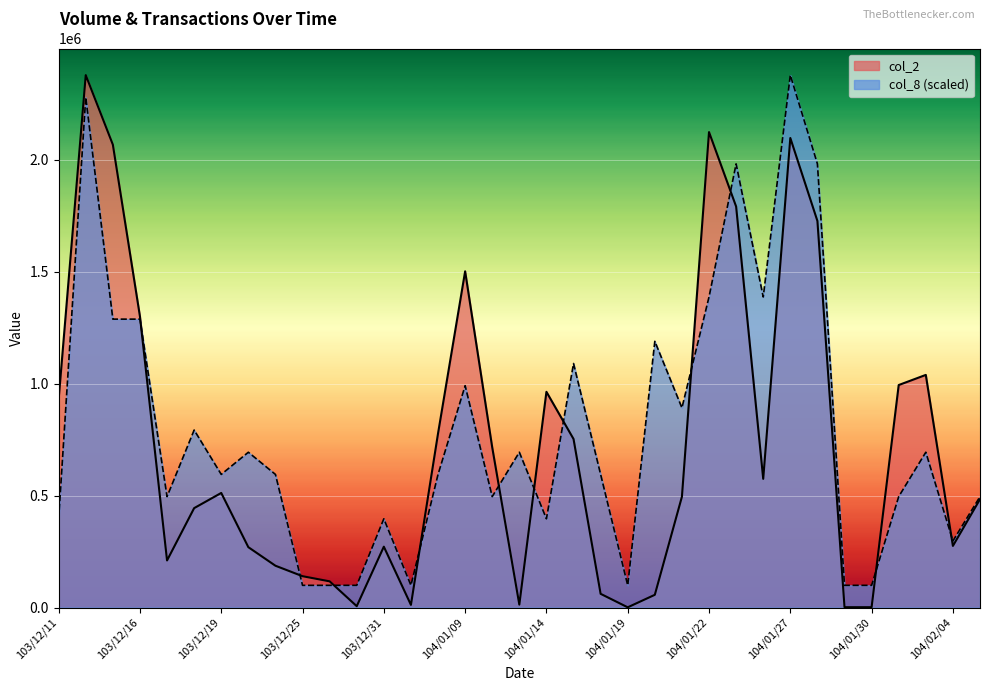

Is the value of col_2 at 103/12/19 greater than the value of col_8 at 104/01/23?

No